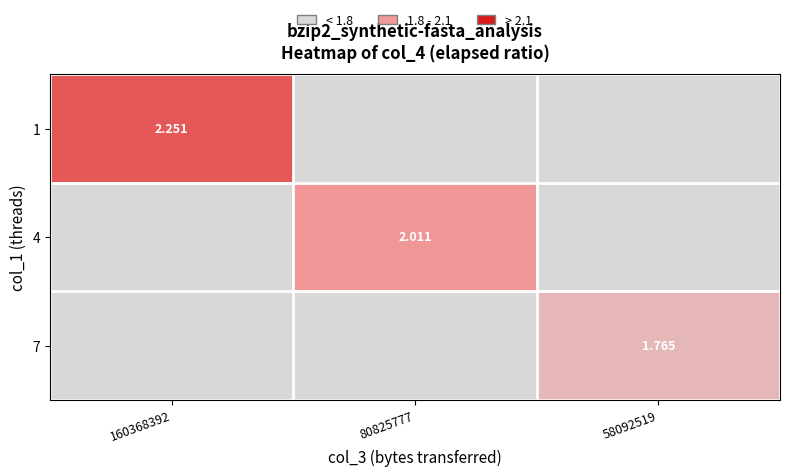

Between 80825777 and 58092519, which is larger?

80825777